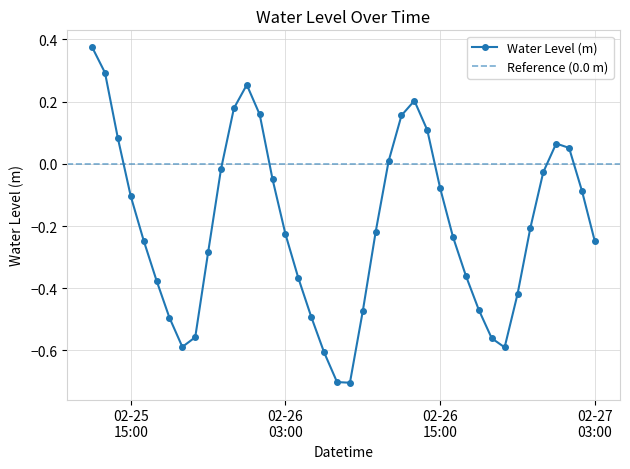

True or false: Water Level (m) has more than 2 interior local peaks.

True